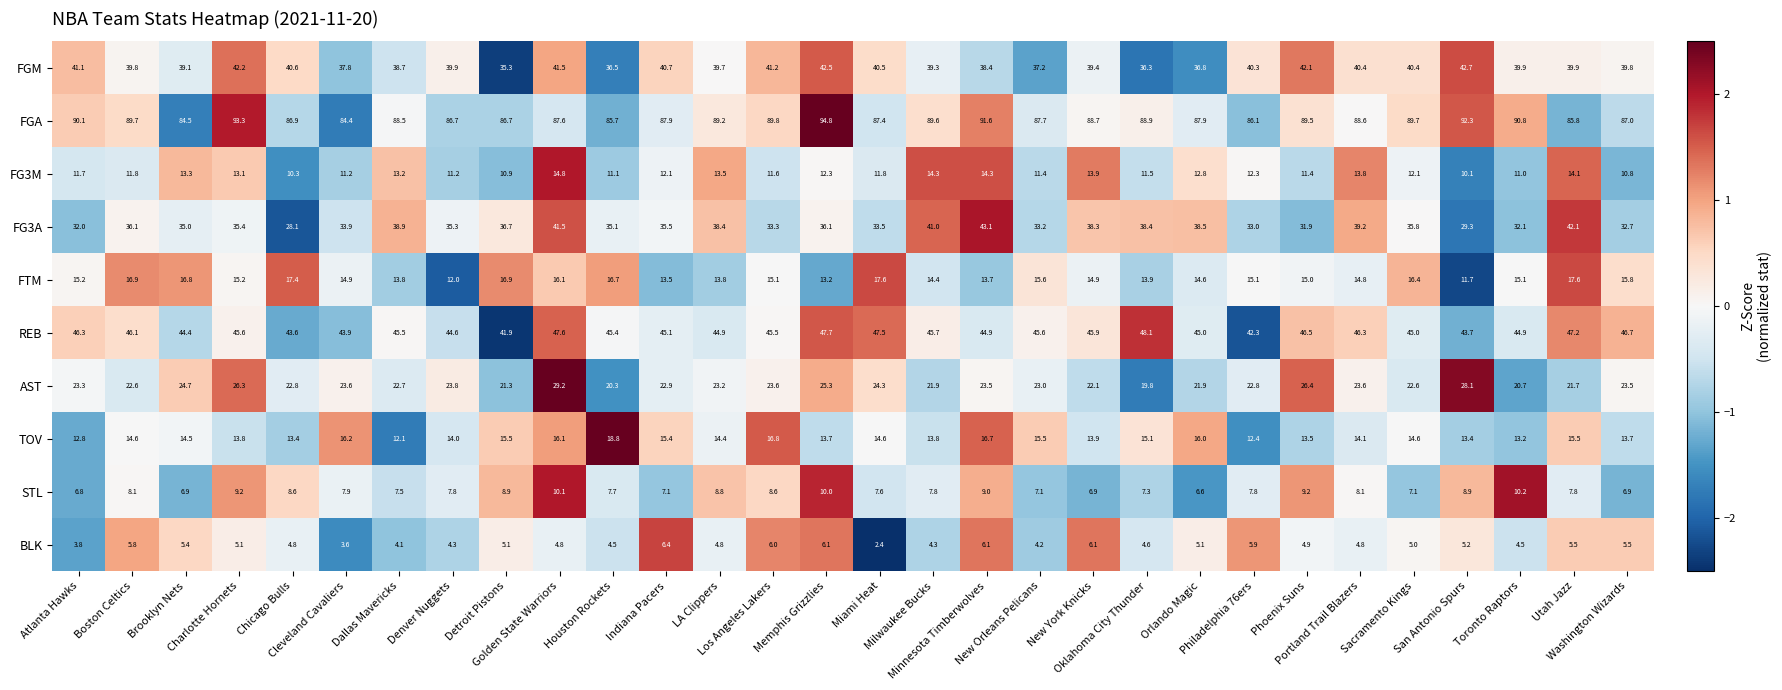

Which series has the largest total across all categories?

FGA